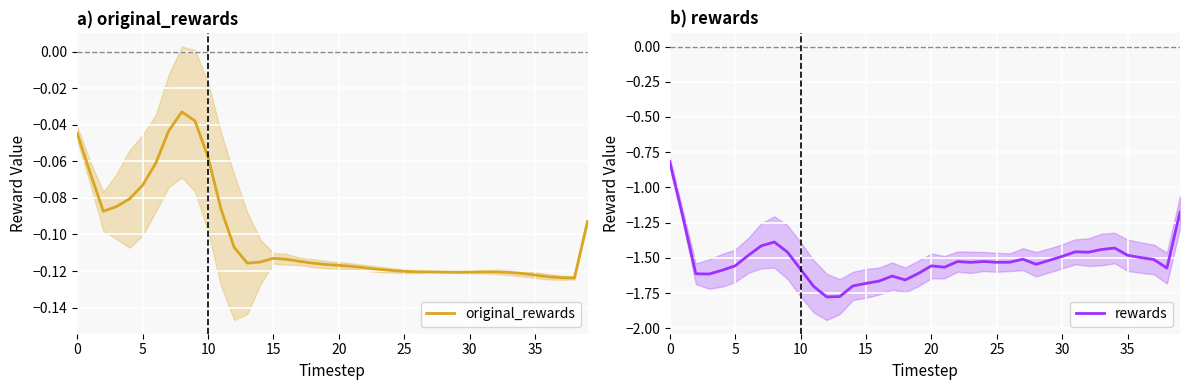

What is the label of the 12th point from the right?

28